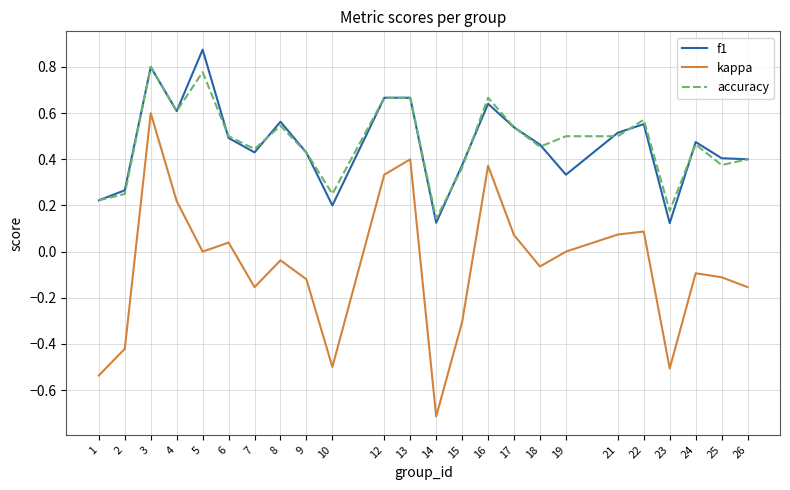

List the series in order of their peak value, lowest first.

kappa, accuracy, f1